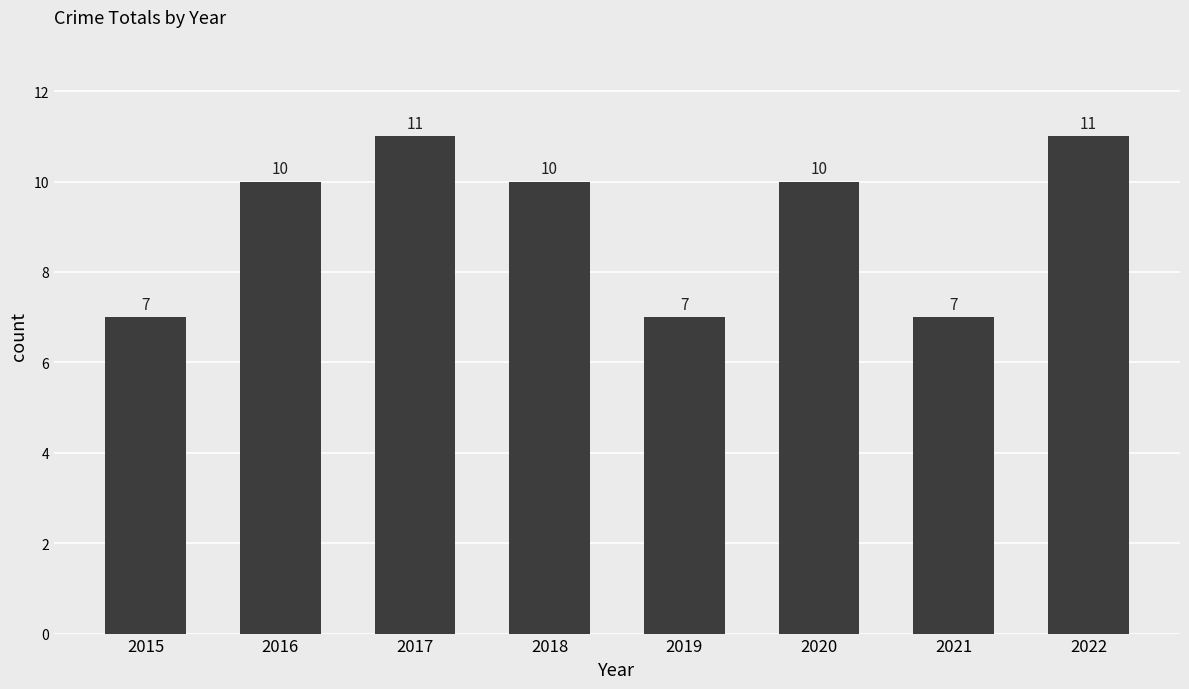

The chart shows a value of 10 at 2018. True or false?

True